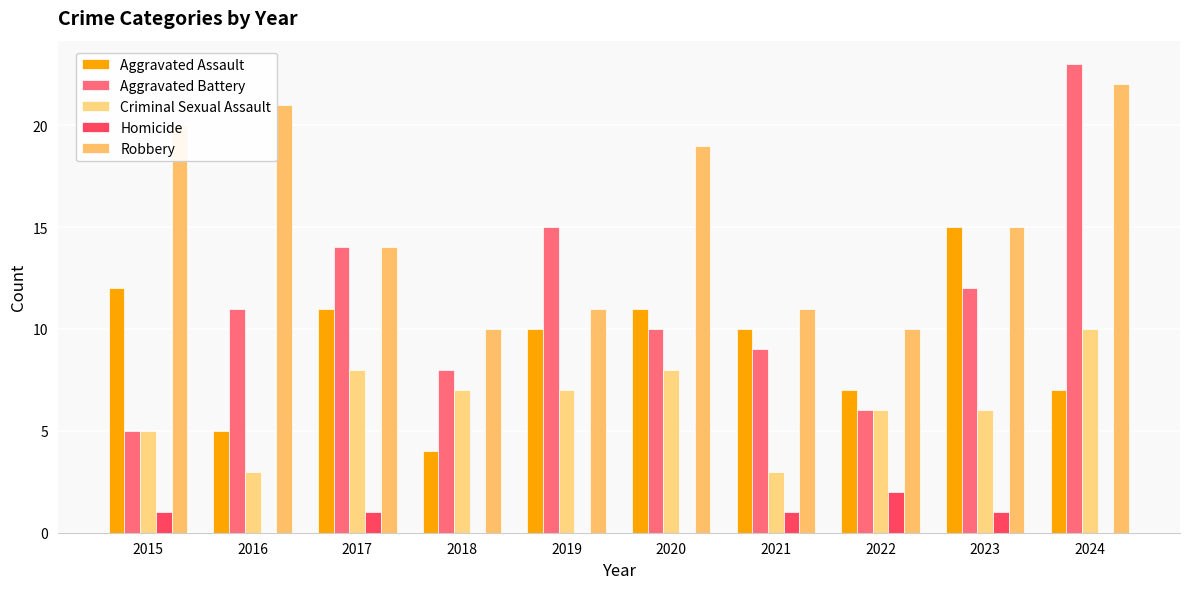

Count the number of data series in this chart.

5